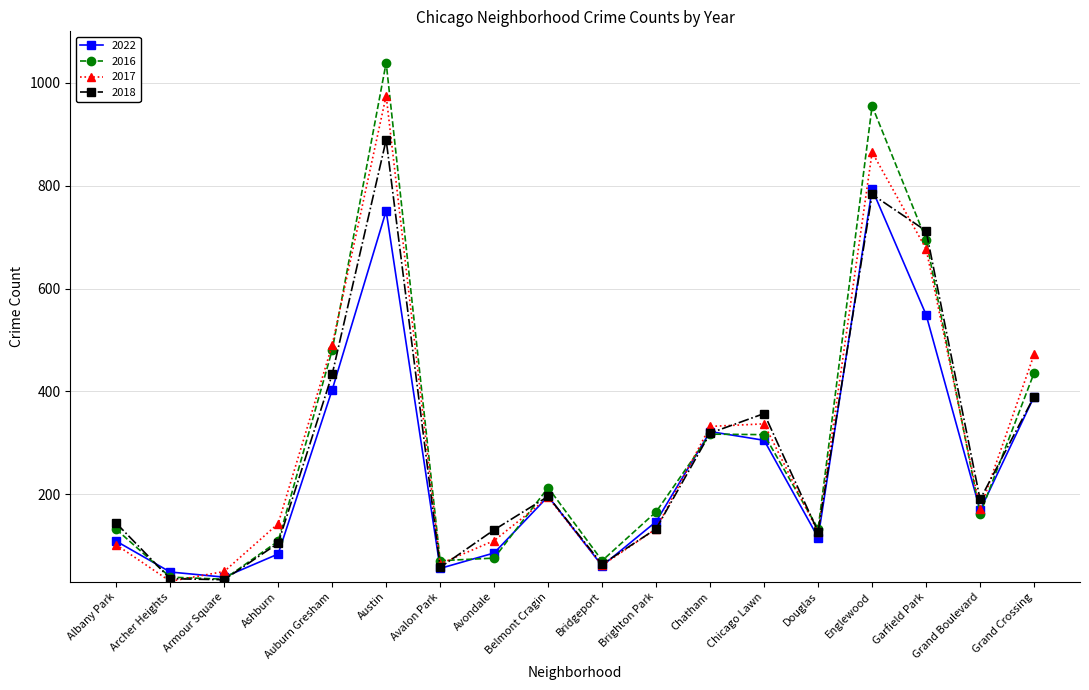

In 2022, how many points are lower than both neighbors (excluding endpoints)?

5